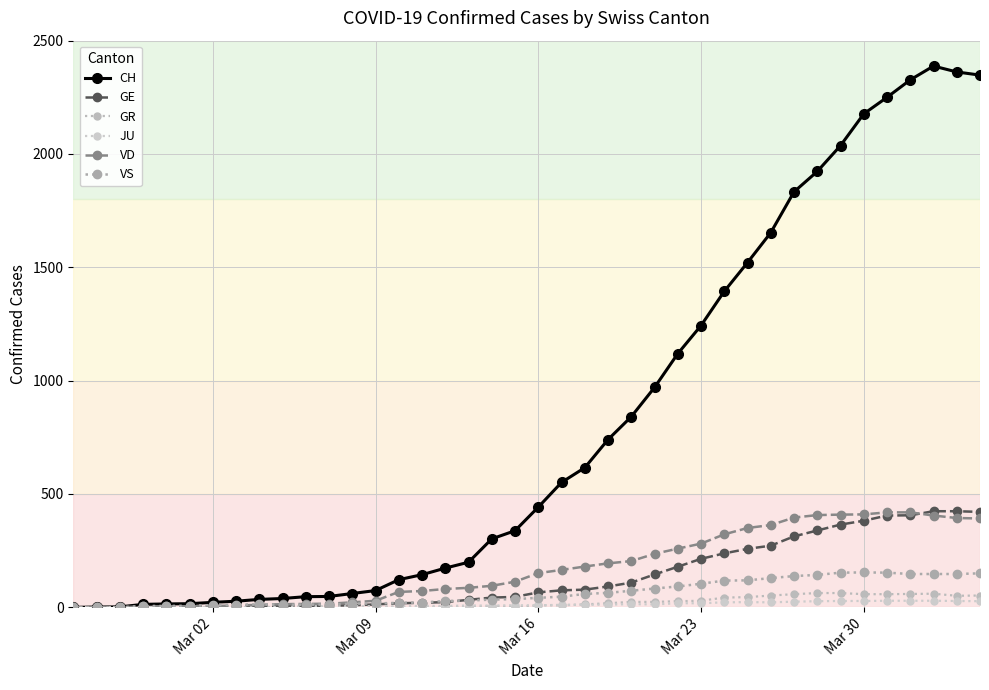

How many series are shown in this chart?

6